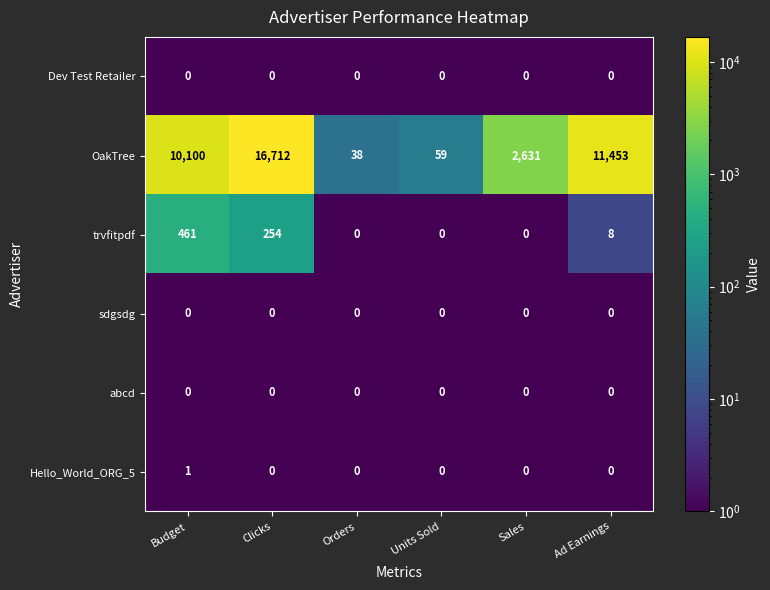

The sdgsdg series shows 0 at Units Sold. True or false?

True